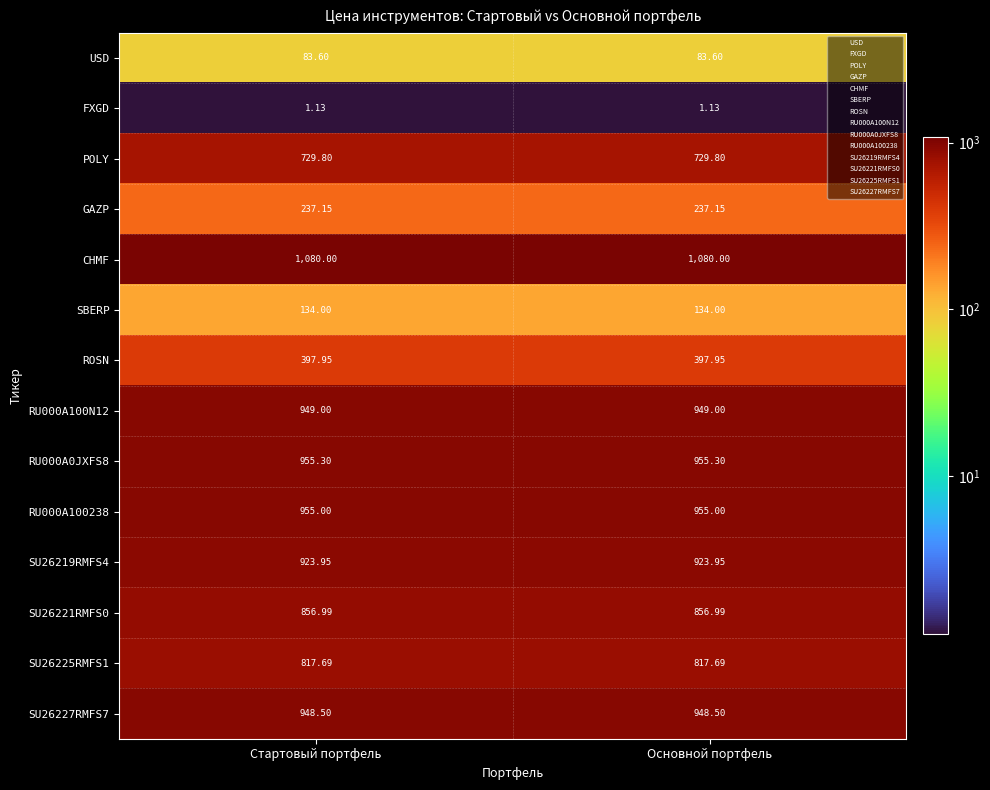

Which series has the largest total across all categories?

CHMF